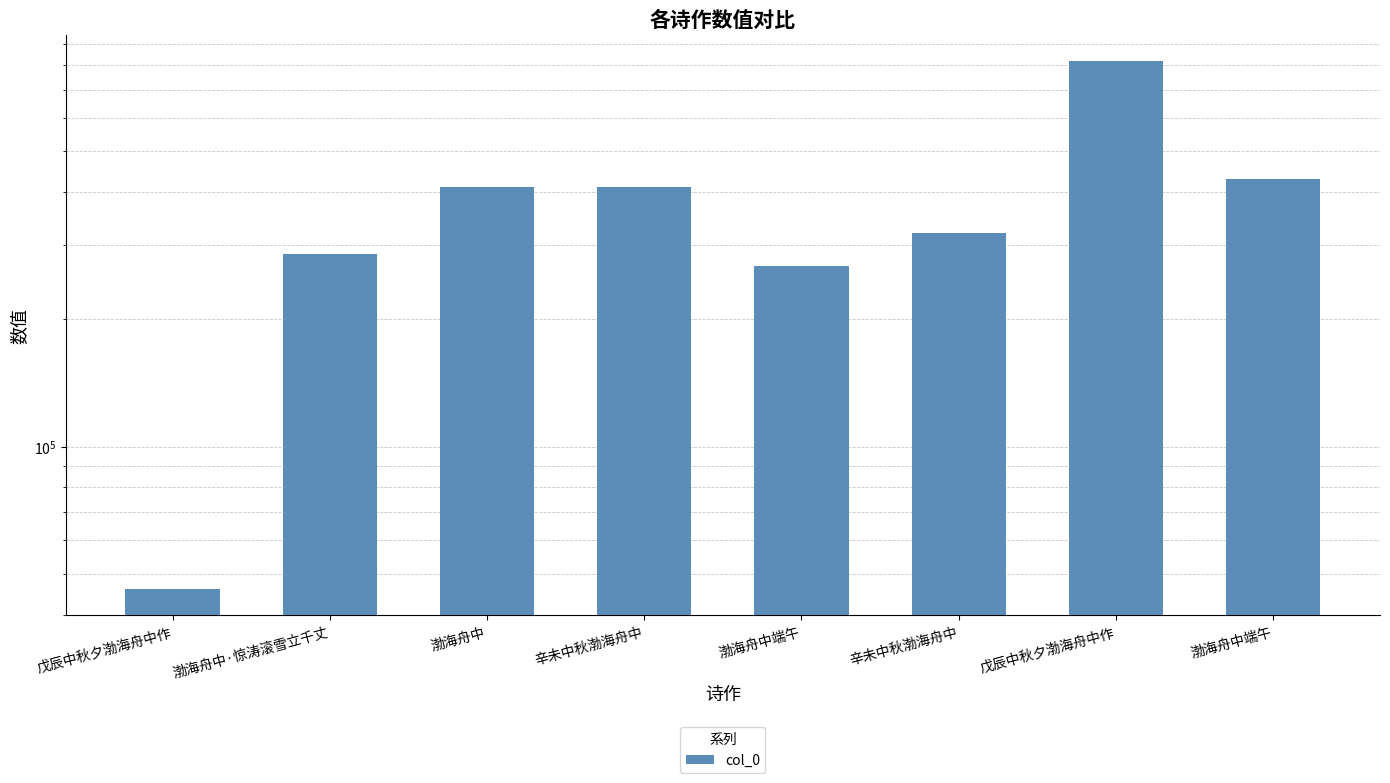

True or false: the data shows 167848 at 渤海舟中.

False